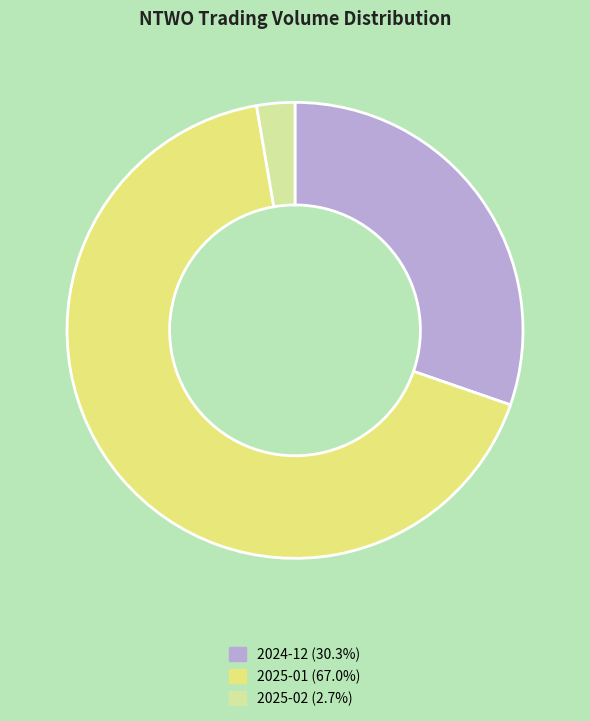

Does 2025-01 (67.0%) account for over 50% of the chart?

Yes